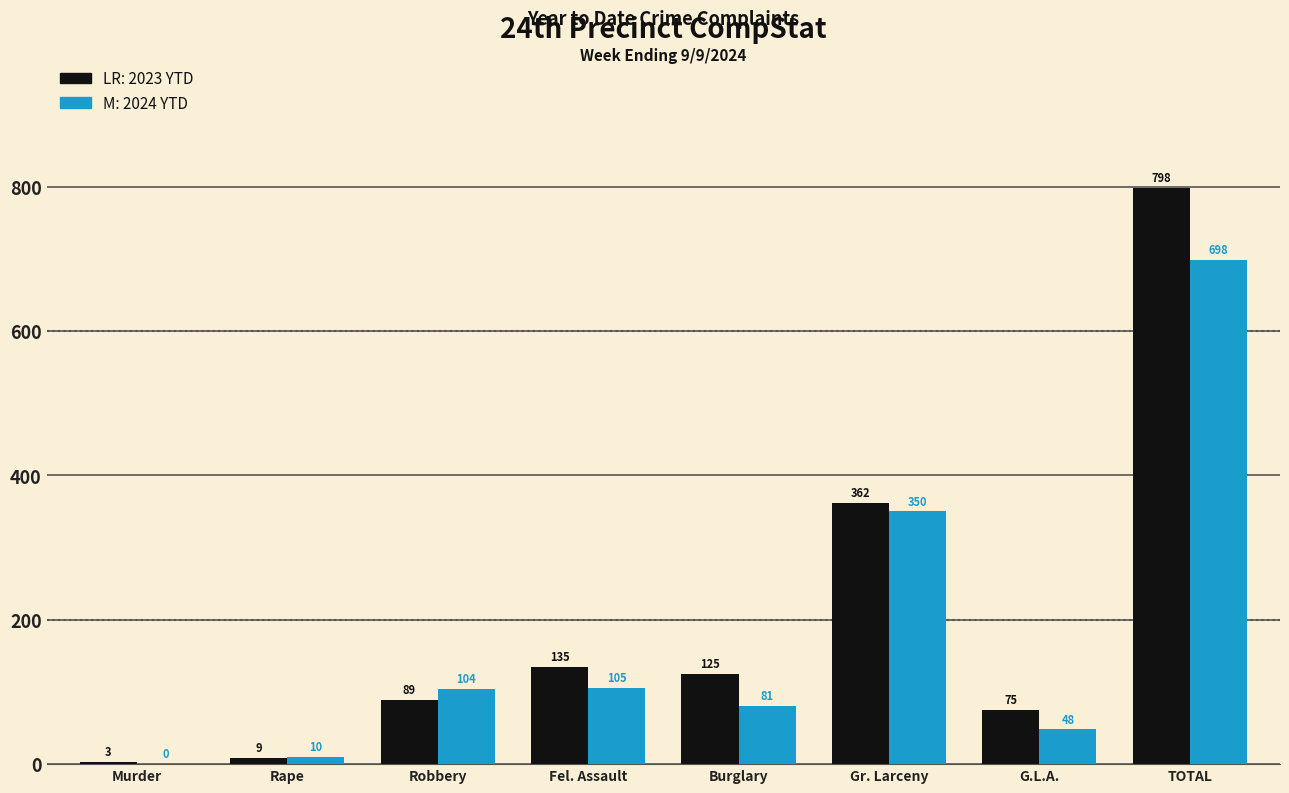

Reading left to right, what are all the values shown in this chart?

2023 YTD: Murder=3	Rape=9	Robbery=89	Fel. Assault=135	Burglary=125	Gr. Larceny=362	G.L.A.=75	TOTAL=798
2024 YTD: Murder=0	Rape=10	Robbery=104	Fel. Assault=105	Burglary=81	Gr. Larceny=350	G.L.A.=48	TOTAL=698